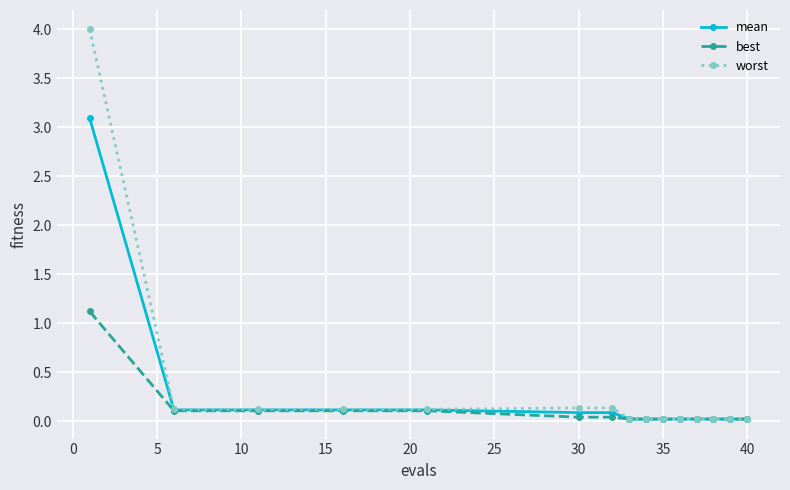

Which series has the widest spread of values?

worst